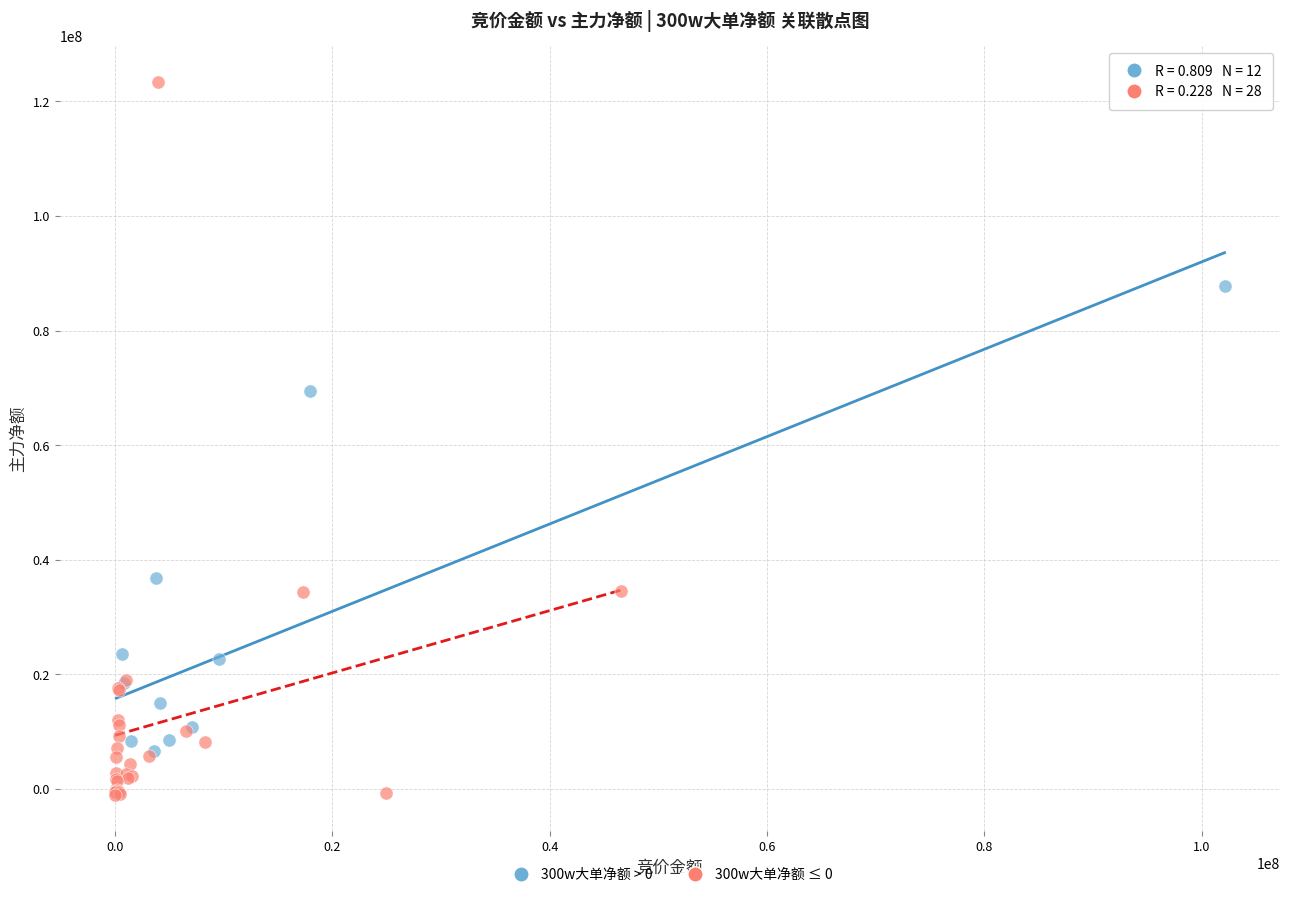

Which series has the widest spread of Y values?

300w大单净额 ≤ 0